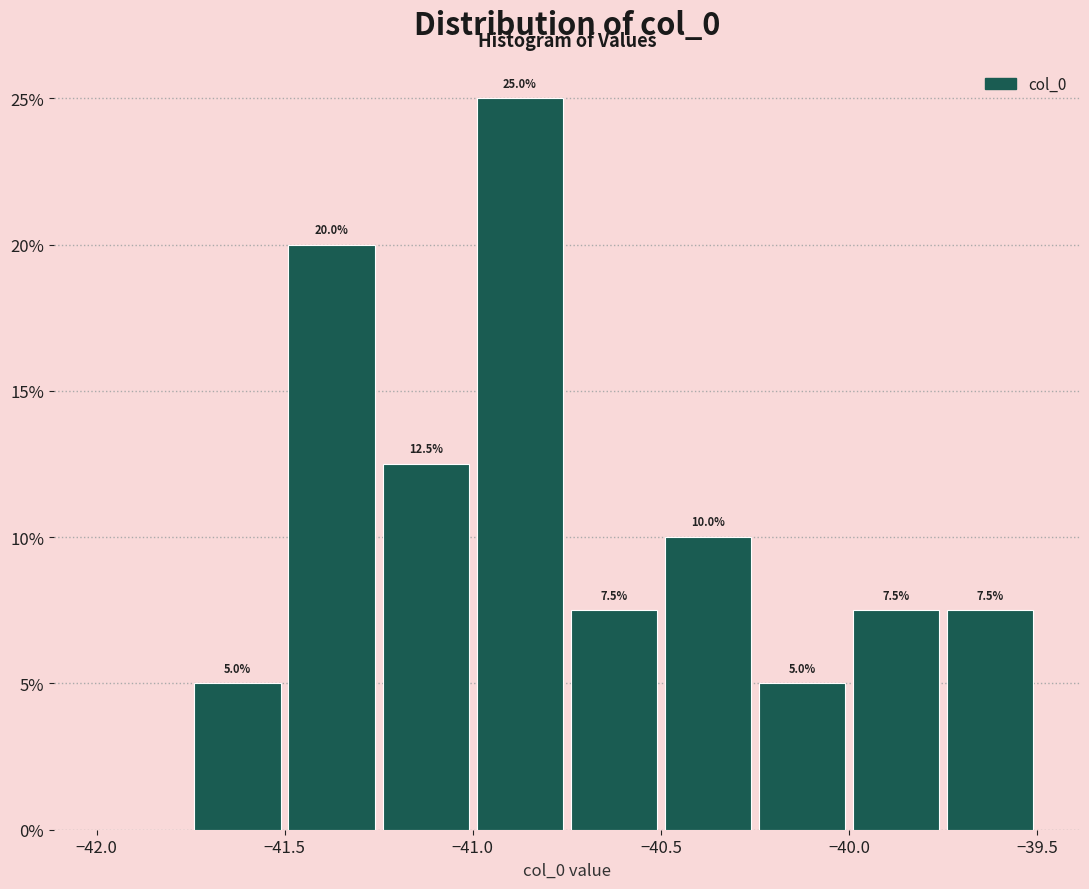

Which range on the x-axis has the tallest bar?

-41.00 to -40.75